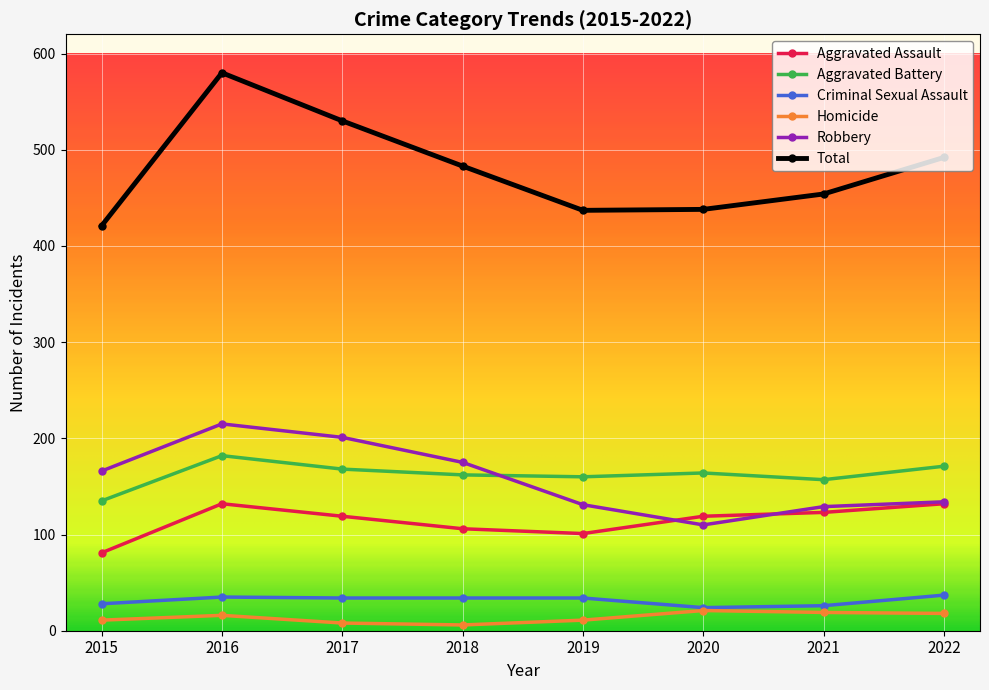

How many interior local valleys does the Robbery series have?

1